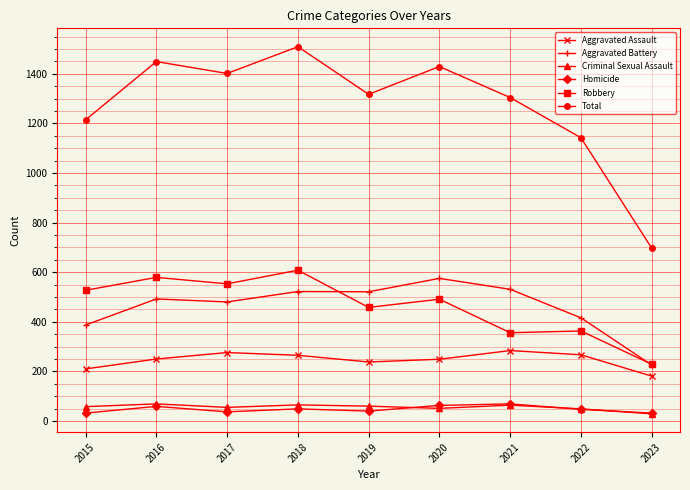

Which category has the lowest value in the Aggravated Assault series?

2023